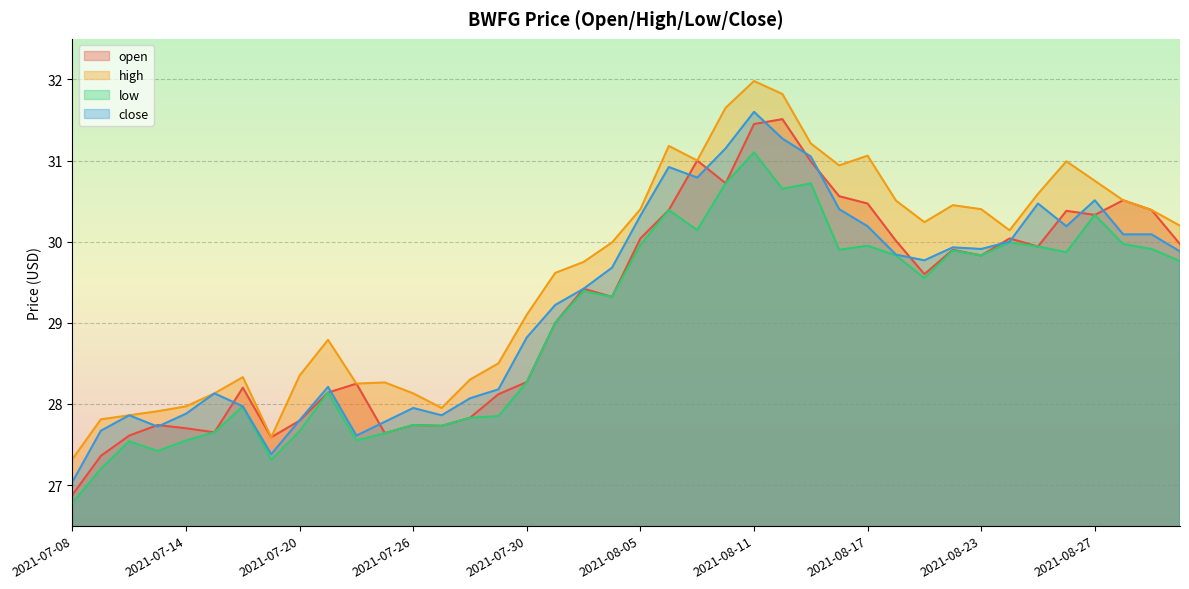

What is the minimum value shown in the chart?

26.8